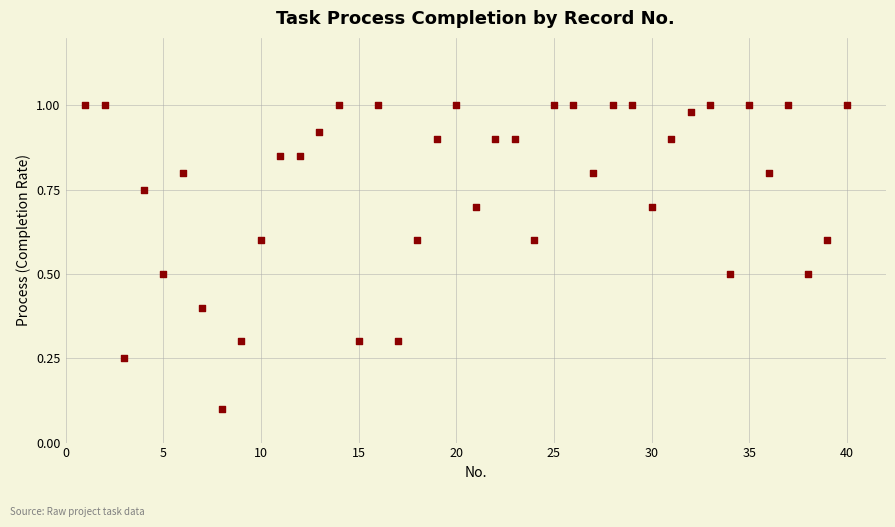

What is the range of X values (max minus min)?

39.0